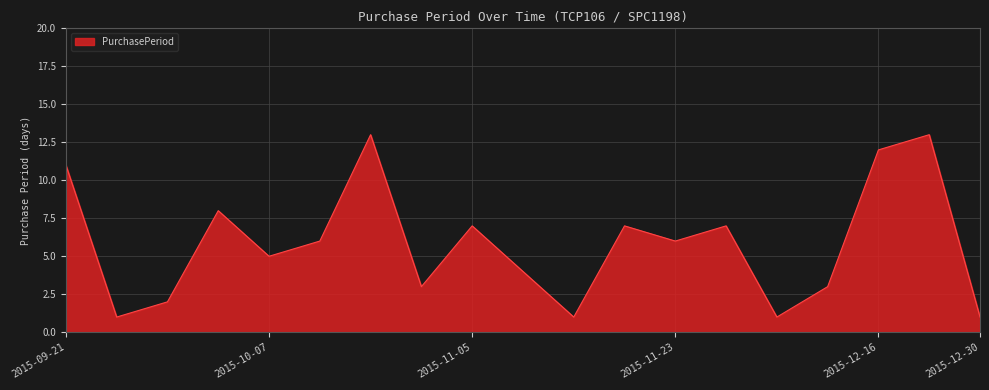

What is the greatest value displayed?

13